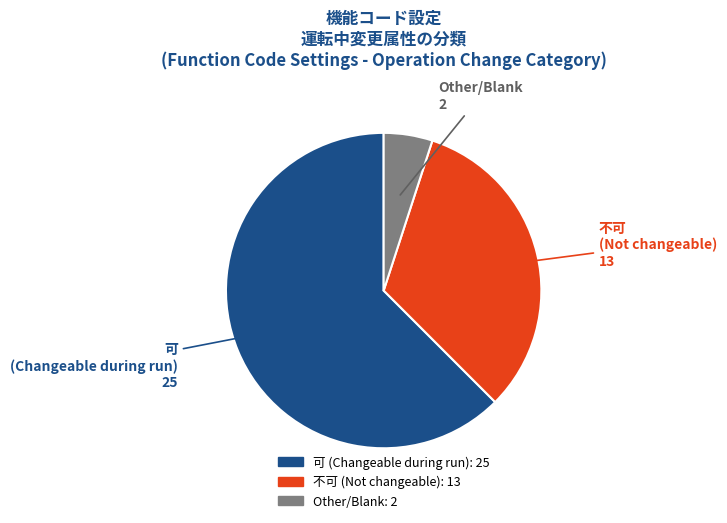

Does any single category account for the majority?

Yes